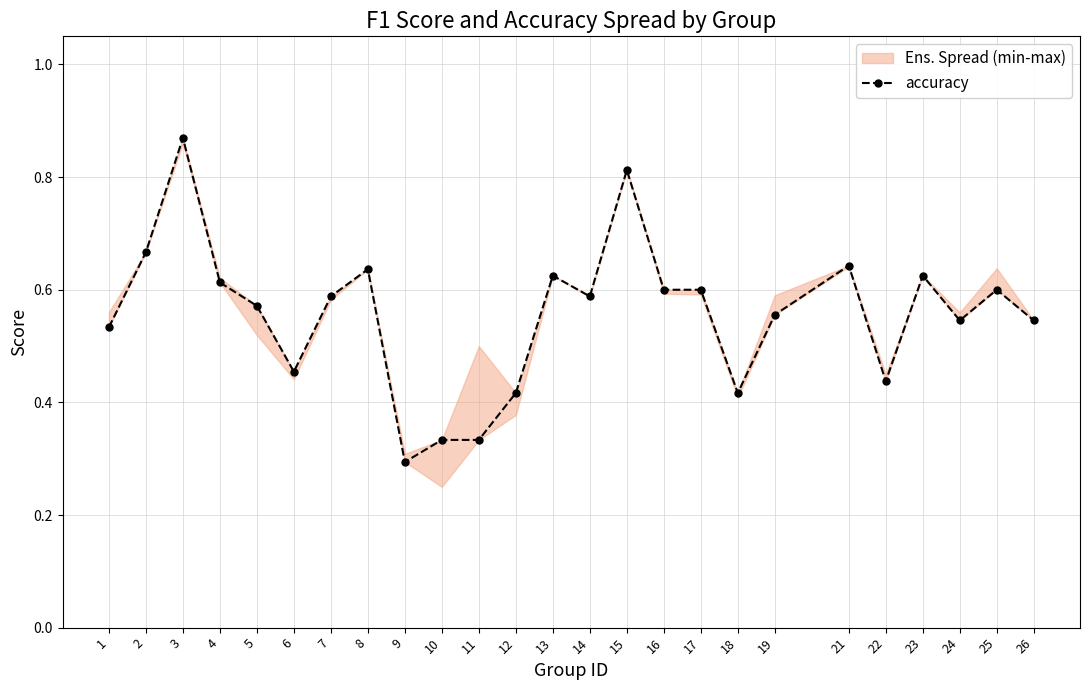

Which label corresponds to the smallest value in the chart?

9